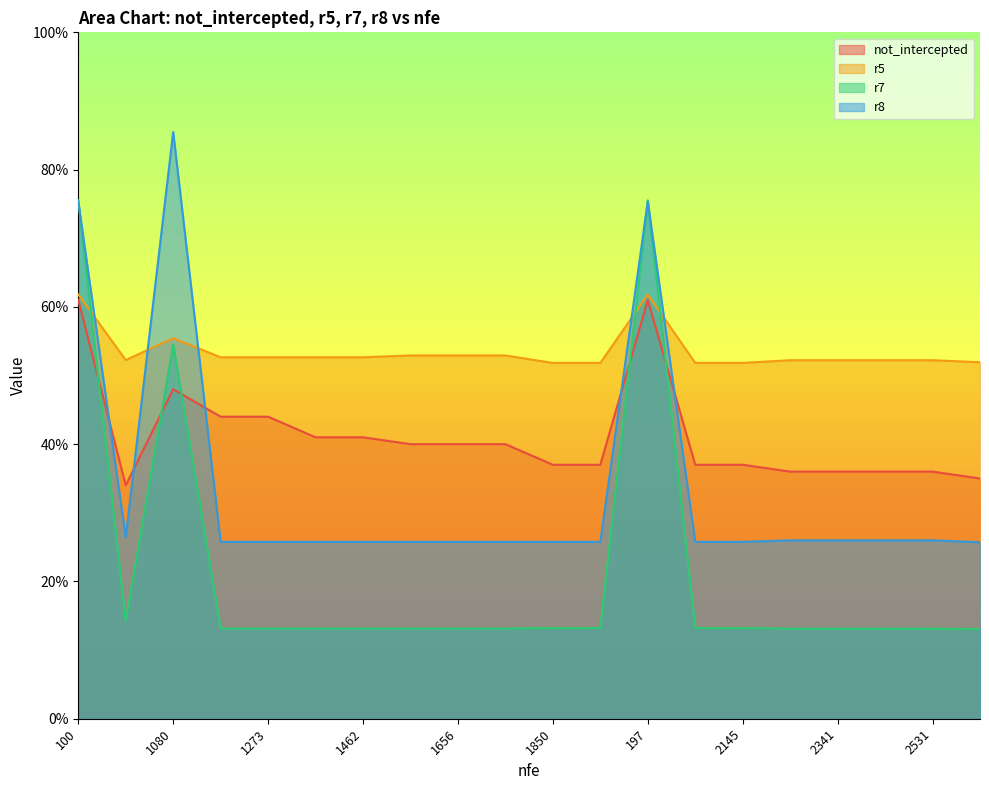

Which has a higher value, 1754 or 2436?

1754